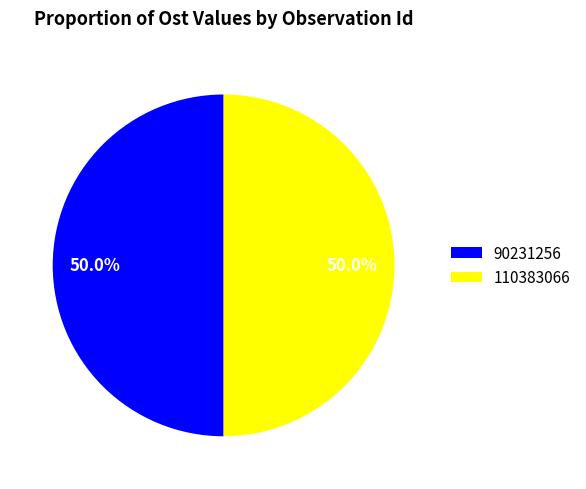

Approximately how many times larger is the value at 90231256 compared to 110383066?

1.0